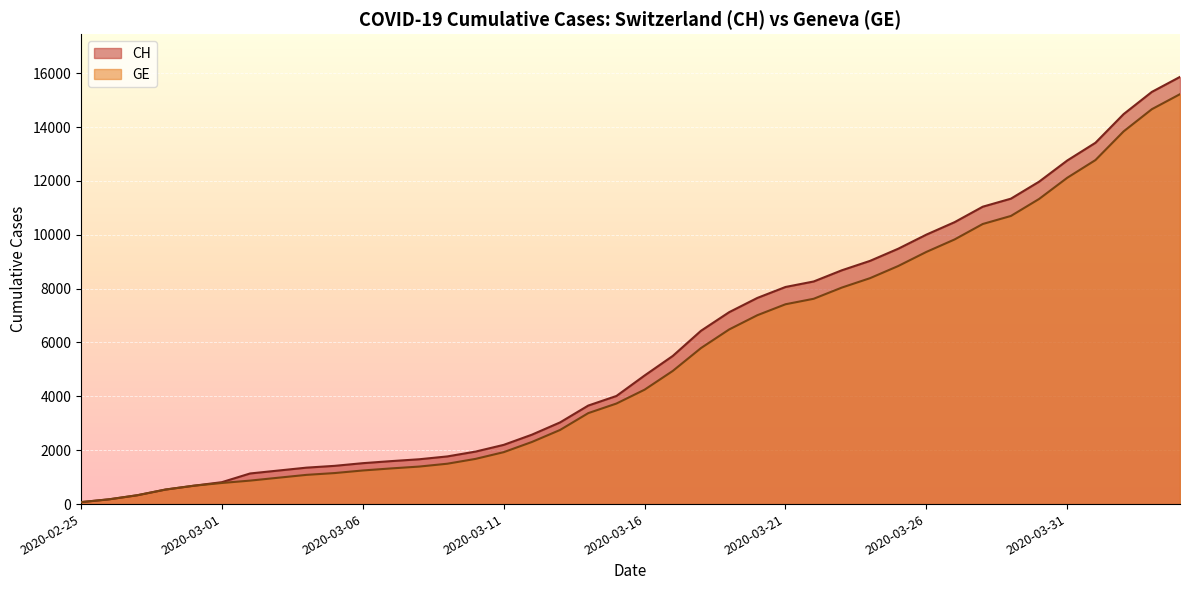

How many lines are shown in the chart?

2